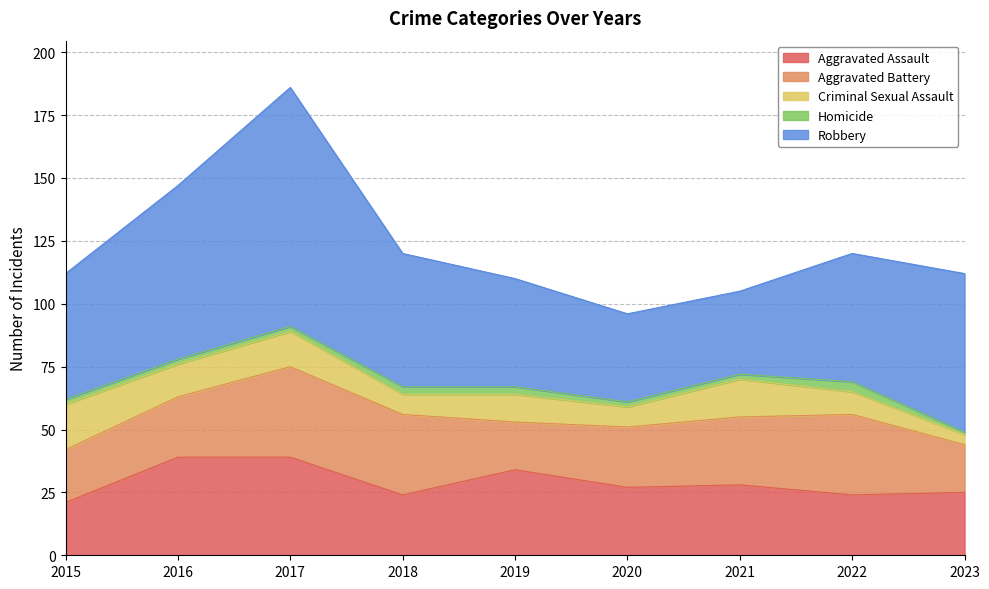

True or false: Aggravated Assault and Homicide intersect in this chart.

False